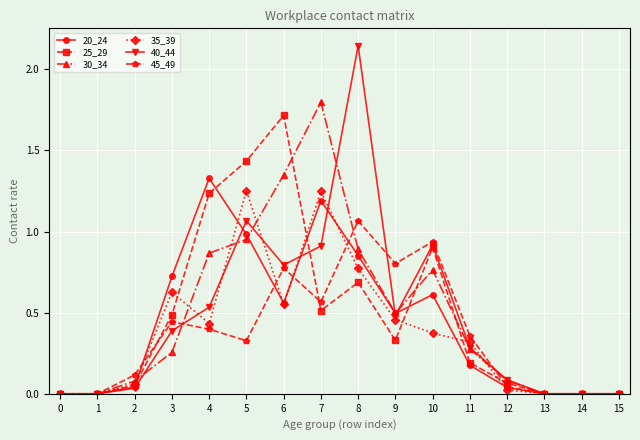

What is the sum of the 45_49 values at 10 and 6?

1.7